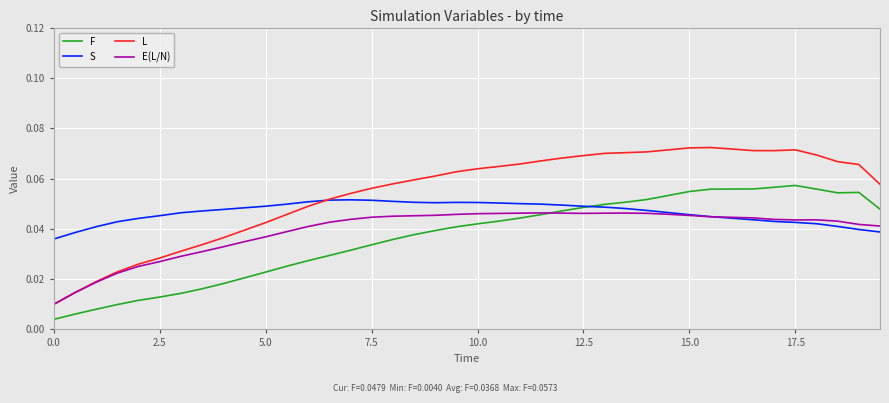

After their last crossing, which series has the higher values: S or E(L/N)?

E(L/N)